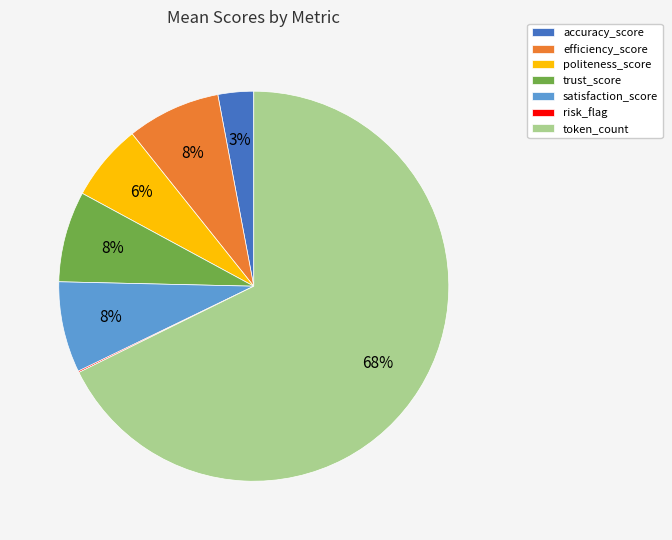

What is the majority slice?

token_count